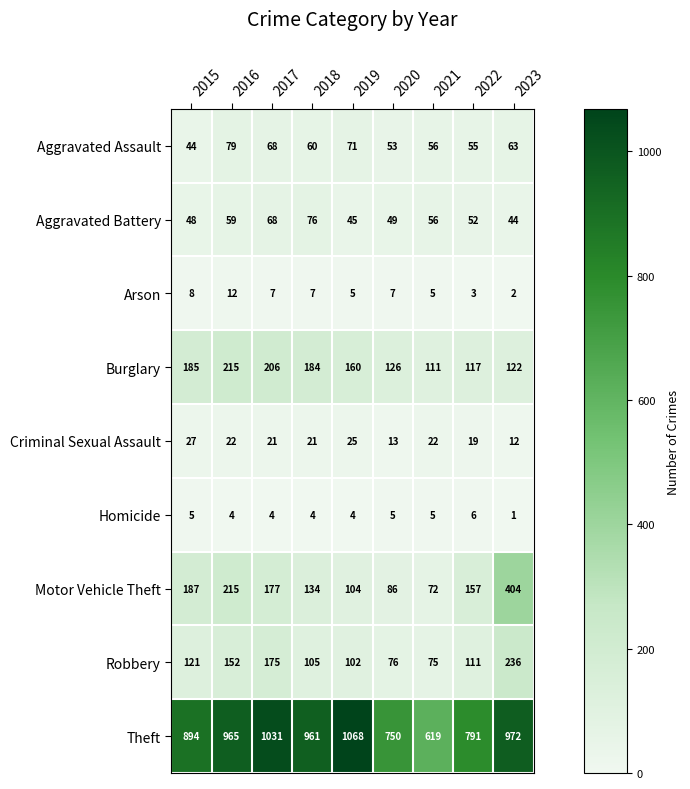

Which category has the highest value in the Burglary series?

2016